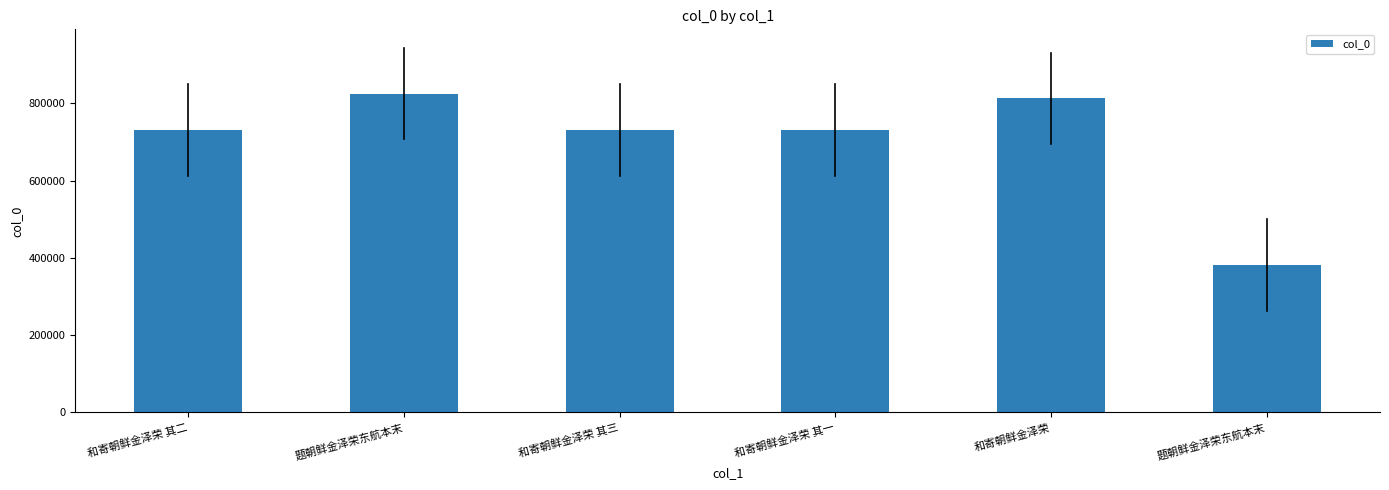

How many bars are there in total?

6